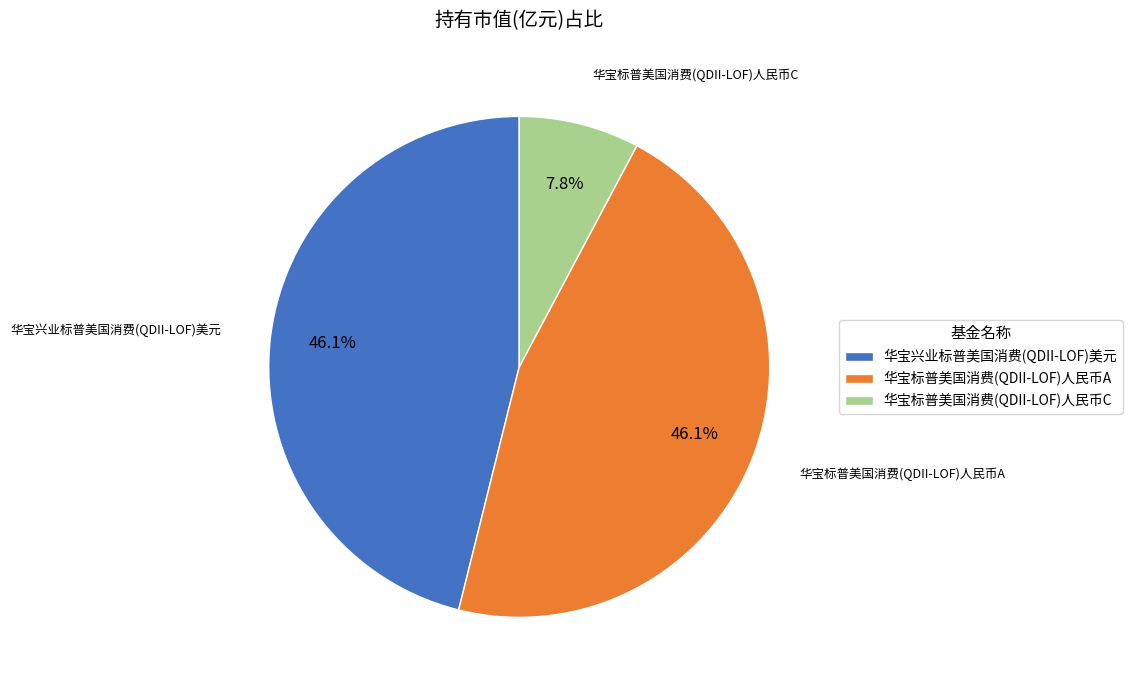

Do 华宝标普美国消费(QDII-LOF)人民币A and 华宝标普美国消费(QDII-LOF)人民币C together represent more than half of the pie?

Yes